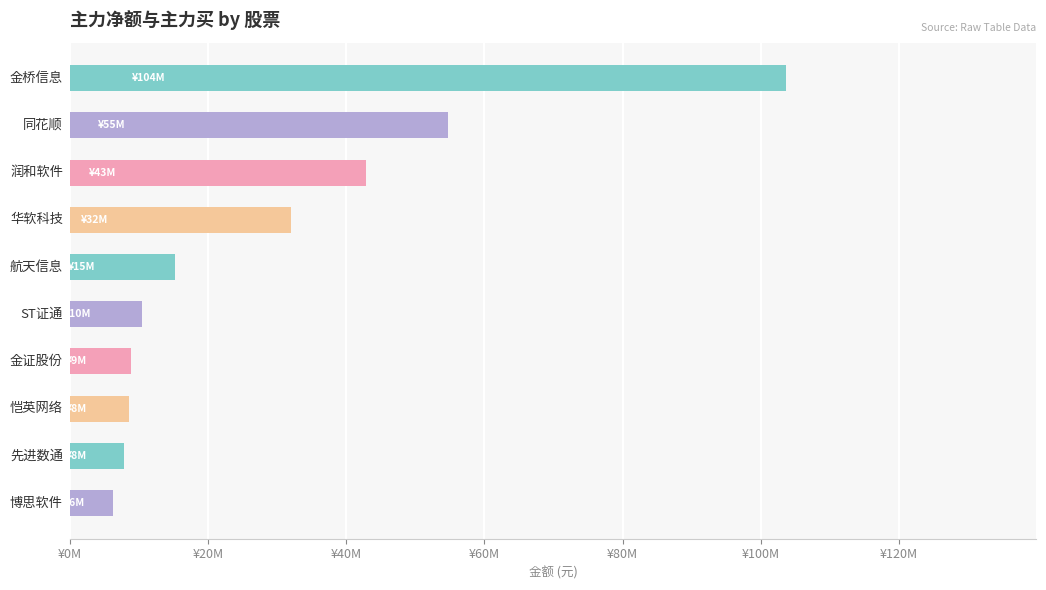

Are the bars horizontal?

Yes